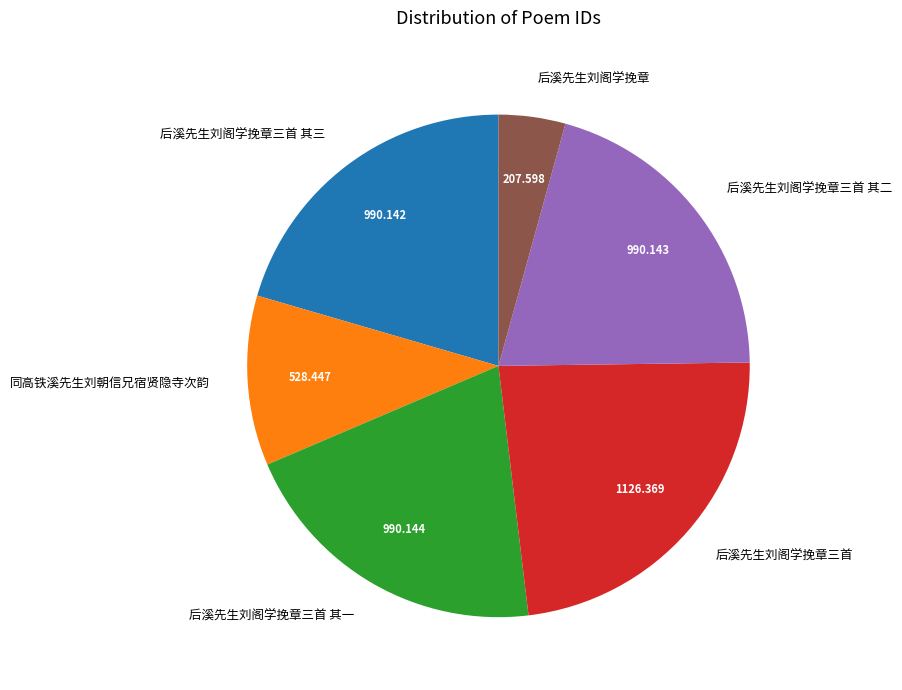

Is there a majority slice in this chart?

No